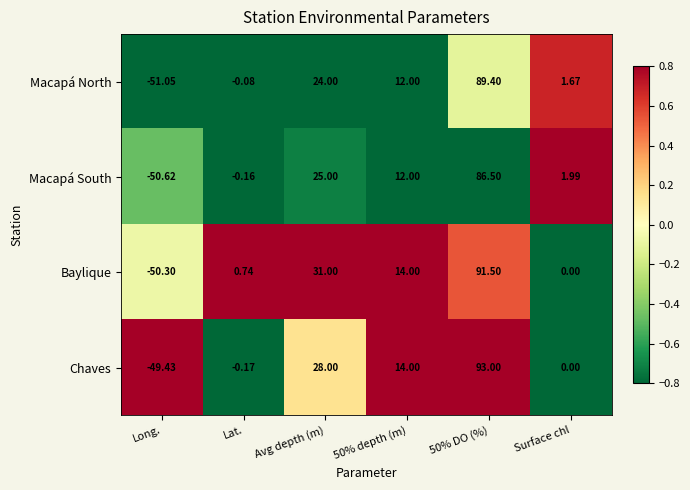

At which label is Macapá North closest to 19?

Avg depth (m)